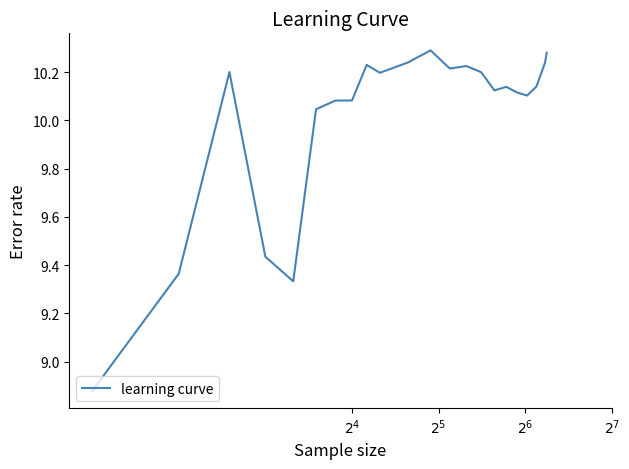

What is the difference between the maximum and minimum values?

1.4